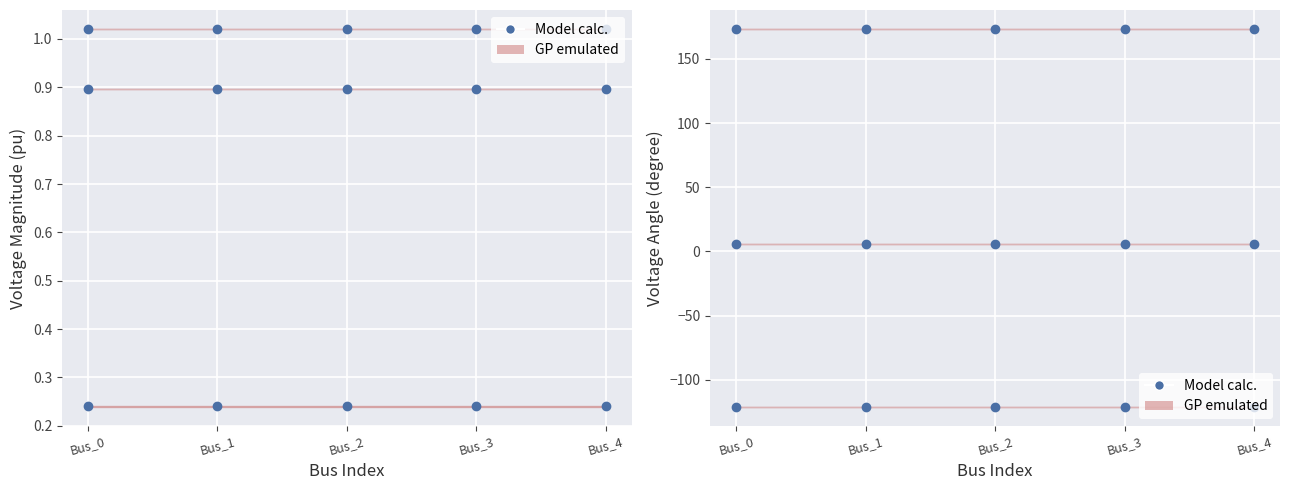

What is the average value of the pf_vm_c_pu series?

0.9